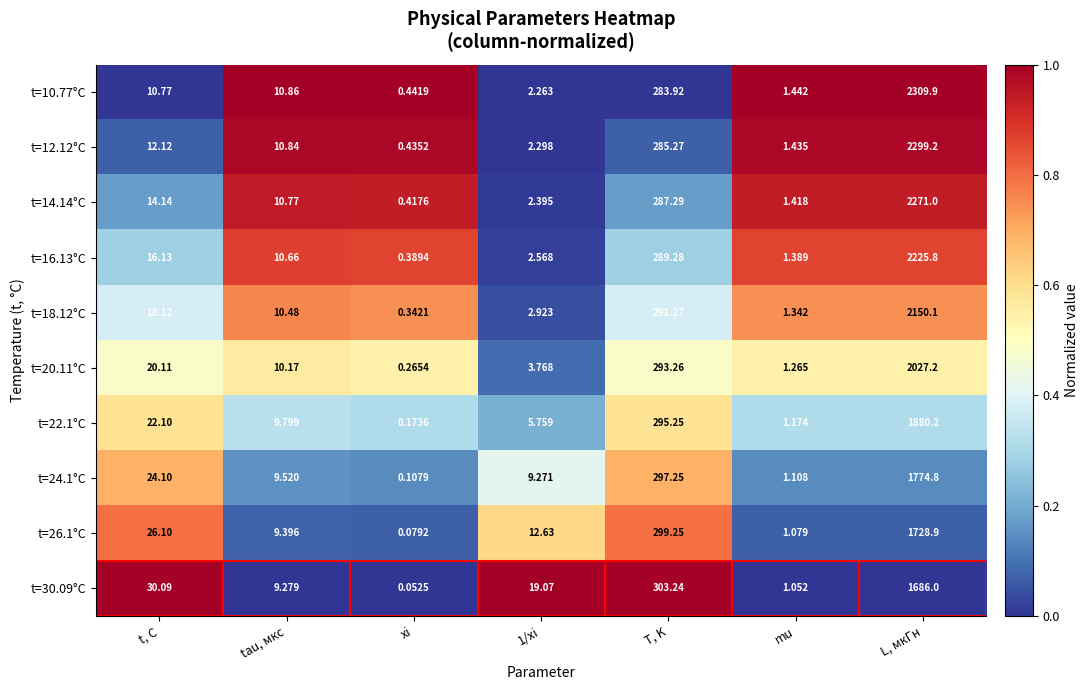

Which label corresponds to the smallest value in the chart?

xi